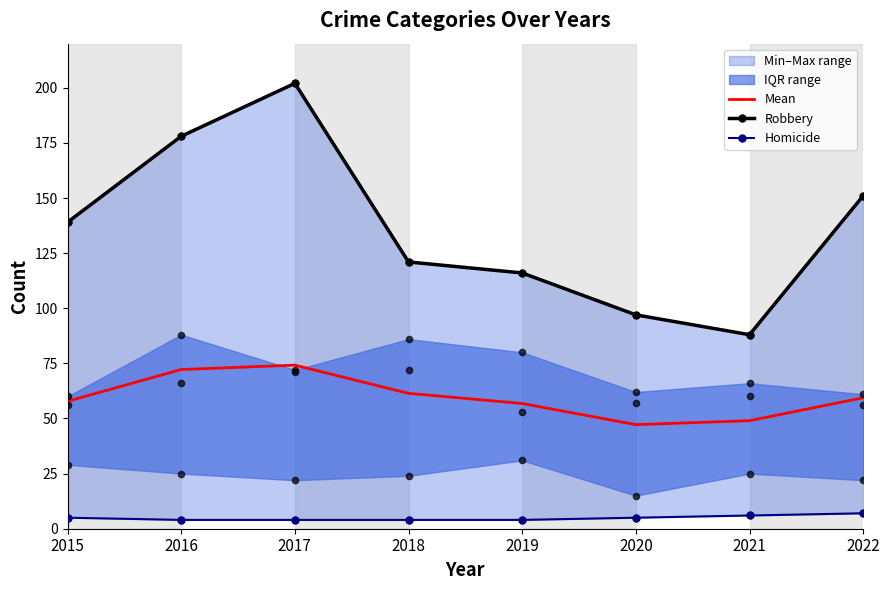

At which category is the sum across all series the highest?

2017